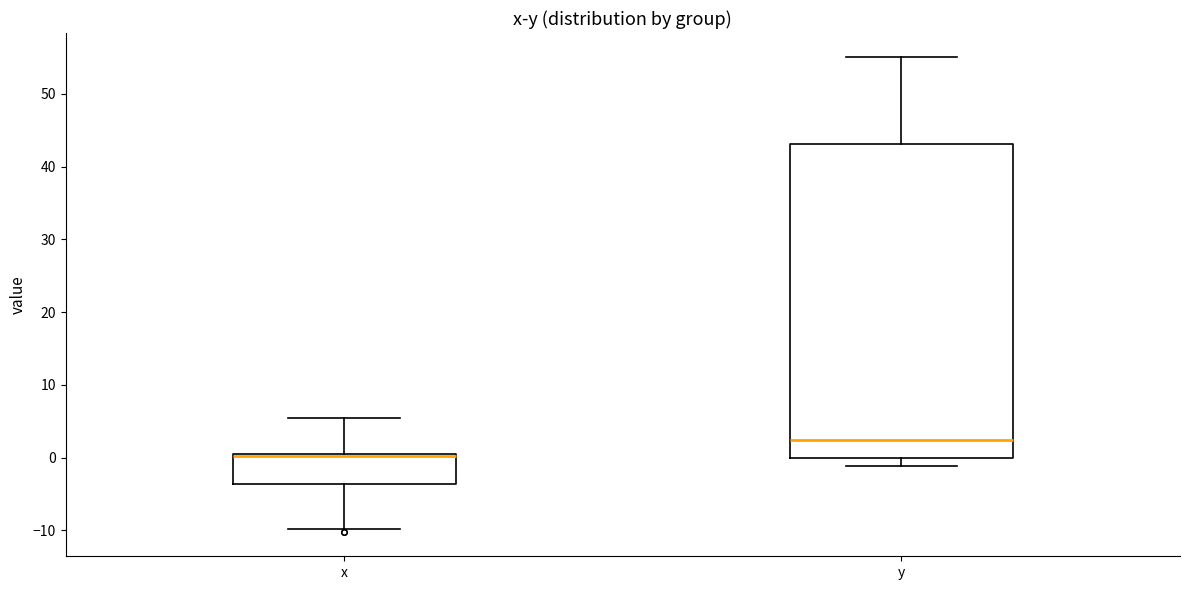

Where is the upper edge of the box for x on the y-axis? The values are not printed on the chart, so give them approximately, as read against the axis.

1